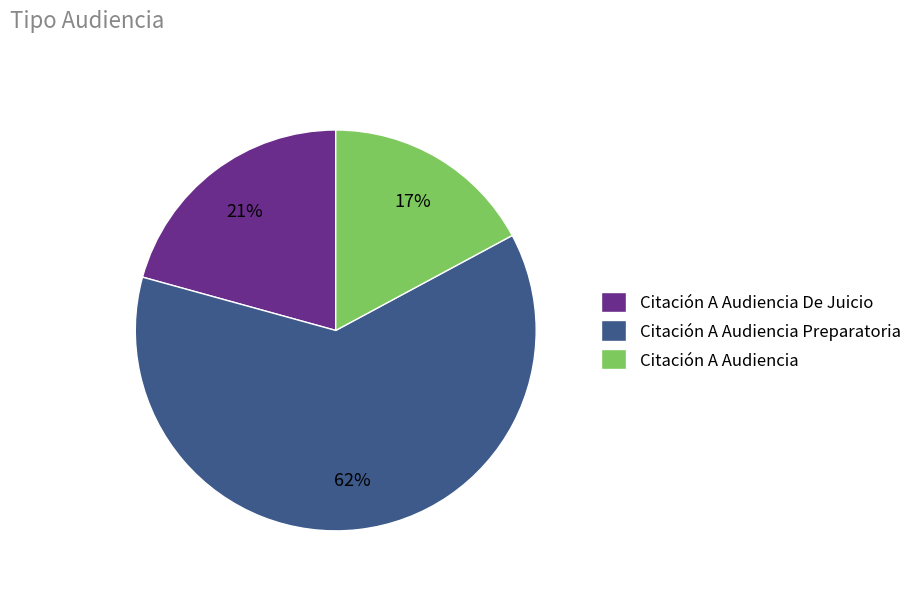

Rank the categories by value from highest to lowest.

Citación A Audiencia Preparatoria, Citación A Audiencia De Juicio, Citación A Audiencia